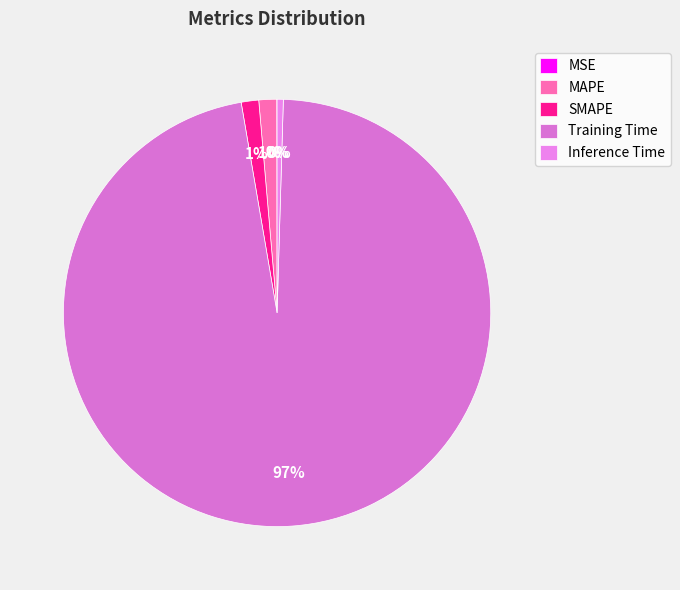

Count the number of slices in the pie.

5